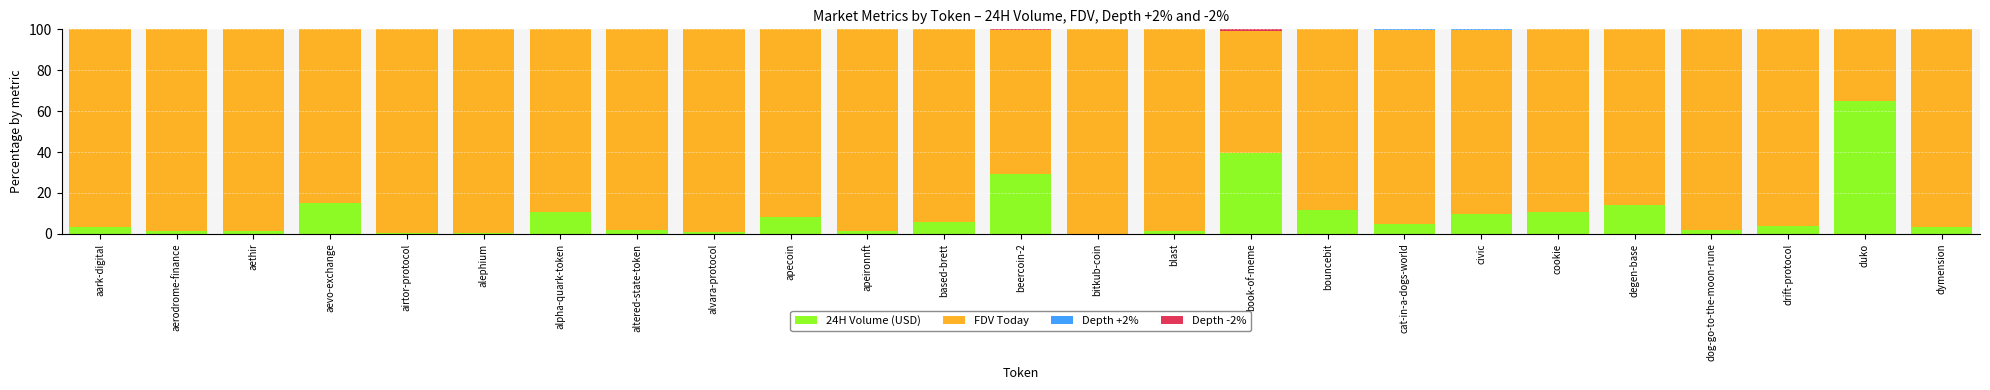

Where is 24H Volume (USD) nearest to the value 32?

beercoin-2